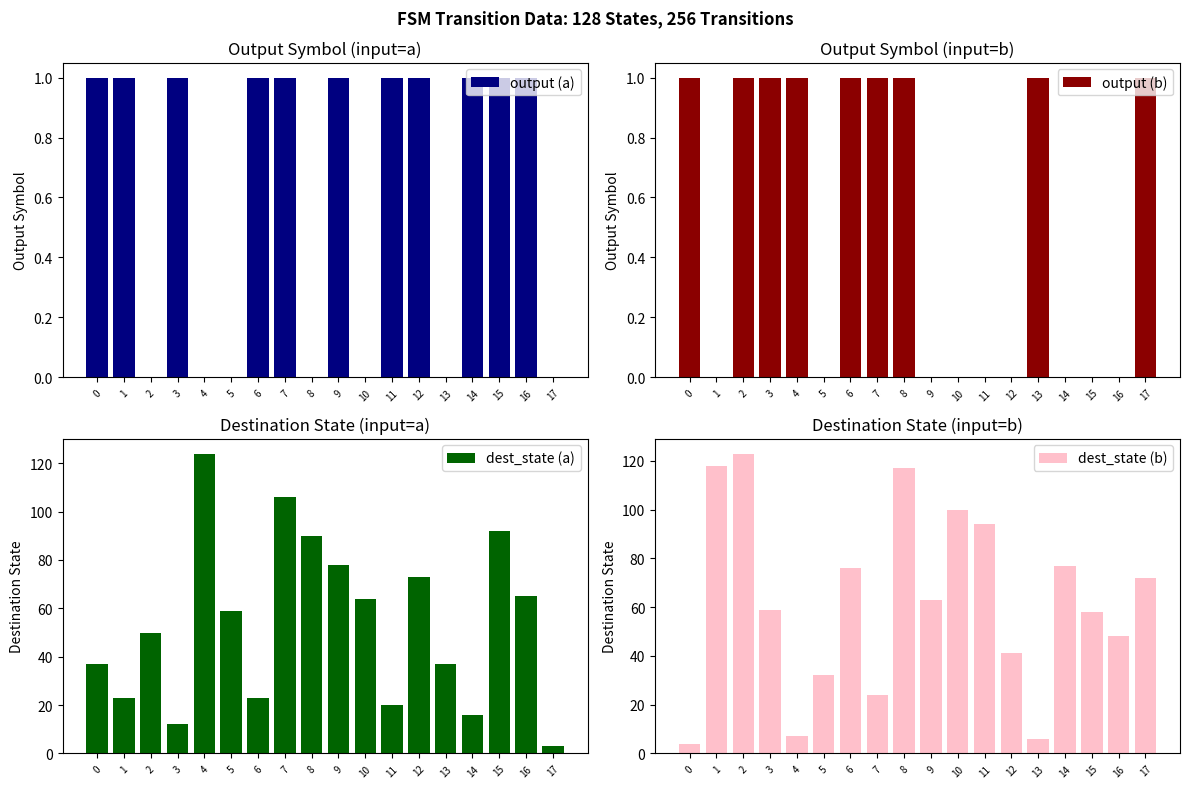

Reading left to right, transcribe all the data shown in this chart.

output (a): 1	1	0	1	0	0	1	1	0	1	0	1	1	0	1	1	1	0
output (b): 1	0	1	1	1	0	1	1	1	0	0	0	0	1	0	0	0	1
dest_state (a): 37	23	50	12	124	59	23	106	90	78	64	20	73	37	16	92	65	3
dest_state (b): 4	118	123	59	7	32	76	24	117	63	100	94	41	6	77	58	48	72